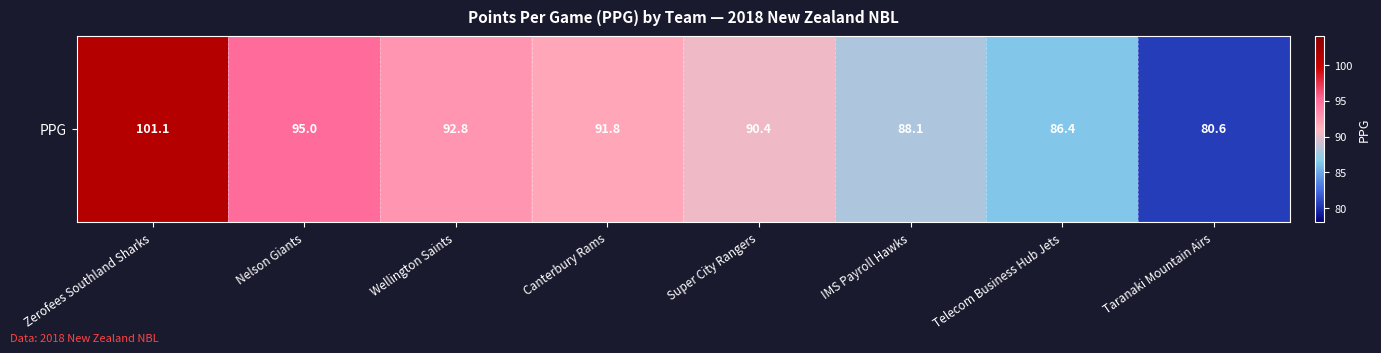

What is the minimum value shown in the chart?

80.6